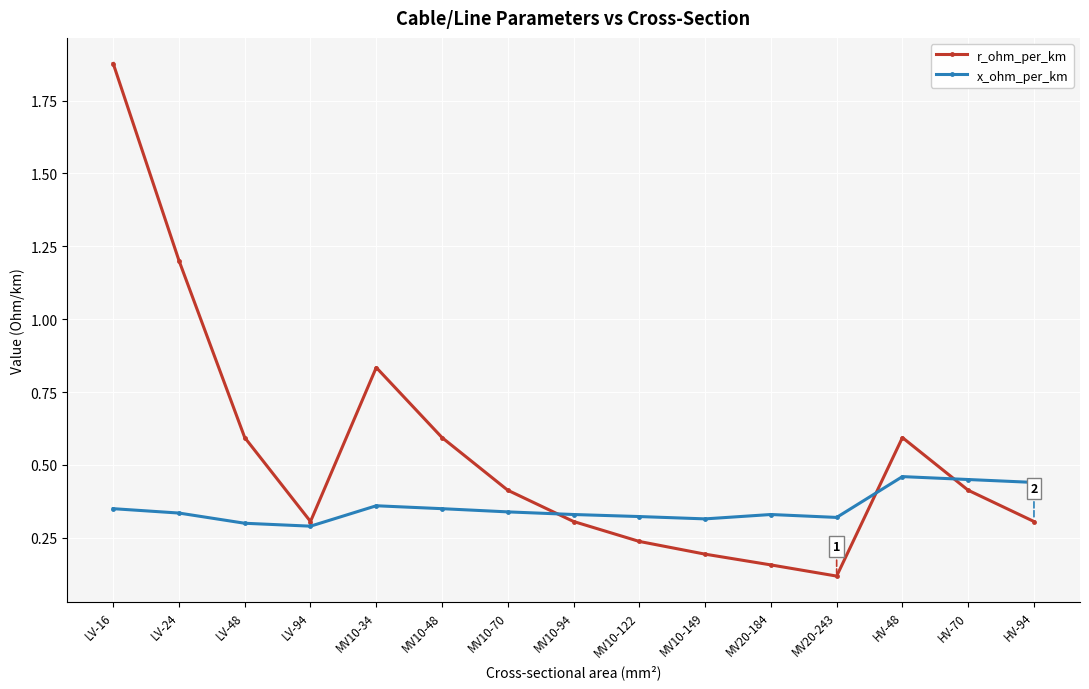

Is it true that r_ohm_per_km equals 0.3 at LV-94?

True